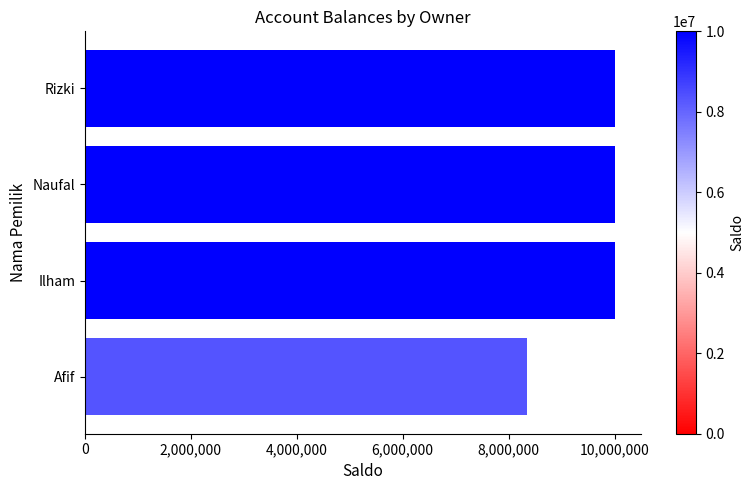

What is the minimum value shown in the chart?

8350000